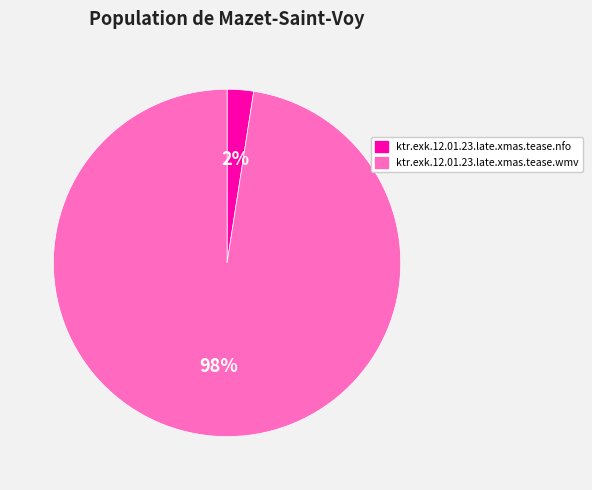

What percentage is the ktr.exk.12.01.23.late.xmas.tease.nfo slice, to the nearest percent?

2%